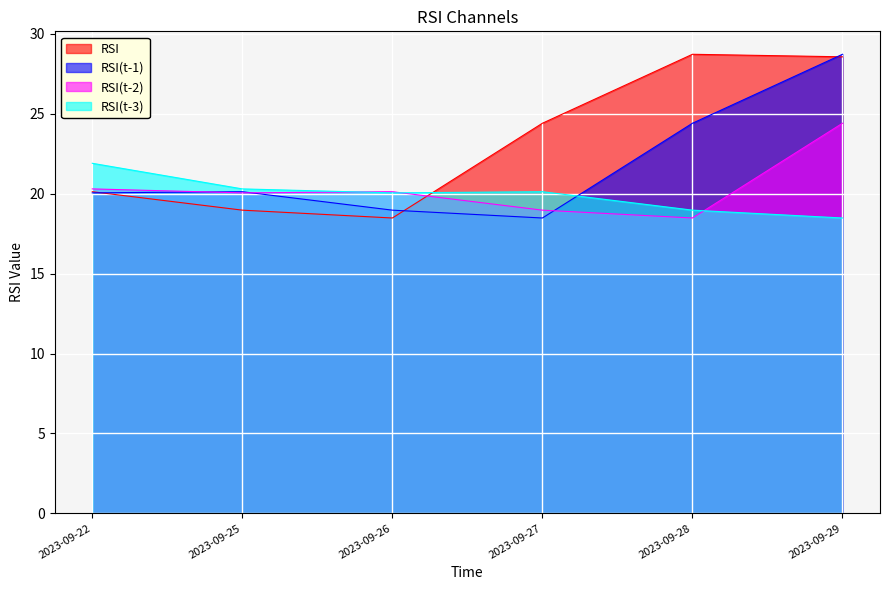

At how many categories does at least one series exceed 20?

6